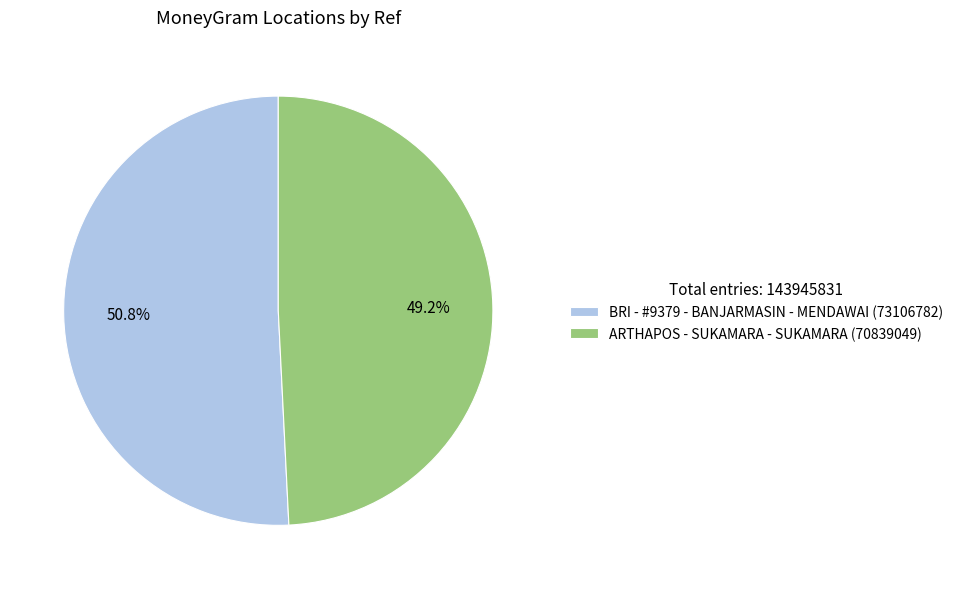

Is it true that ARTHAPOS - SUKAMARA - SUKAMARA is 38% of the pie?

False